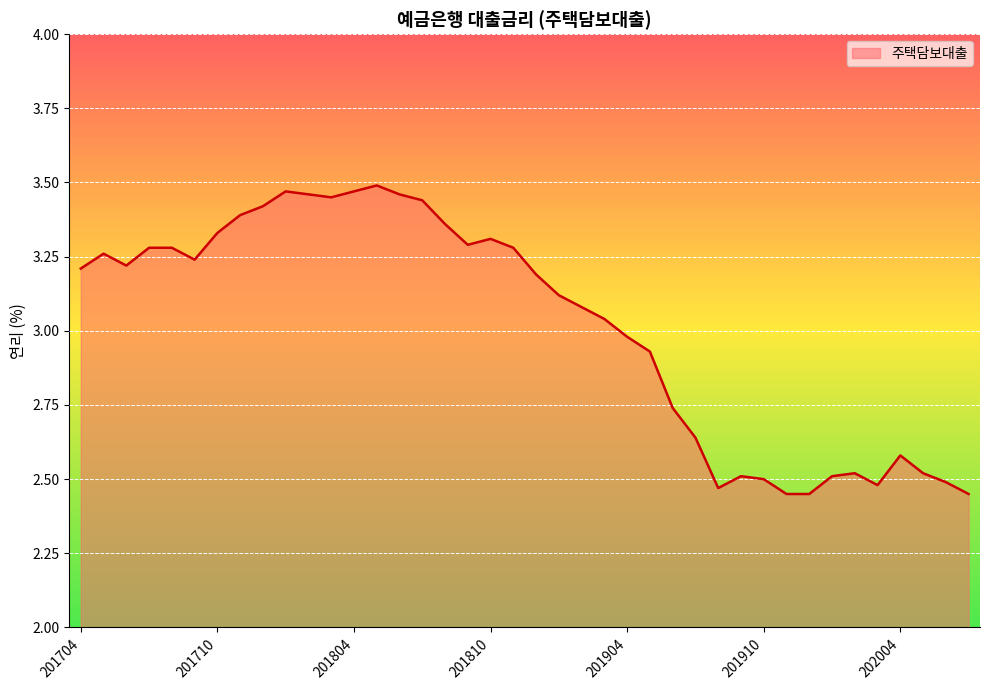

What is the difference between the maximum and minimum values?

1.0